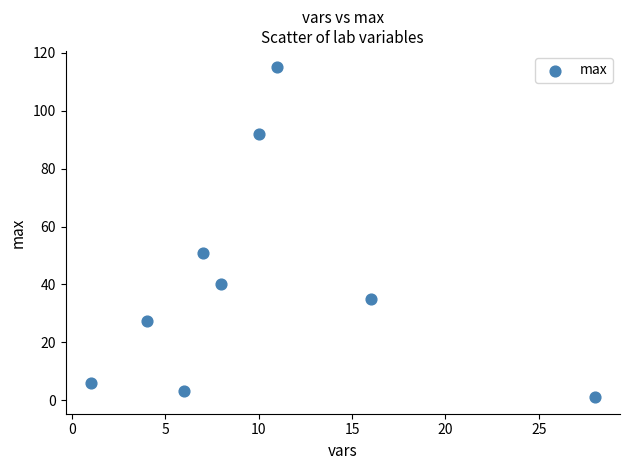

What is the range of Y values (max minus min)?

114.0